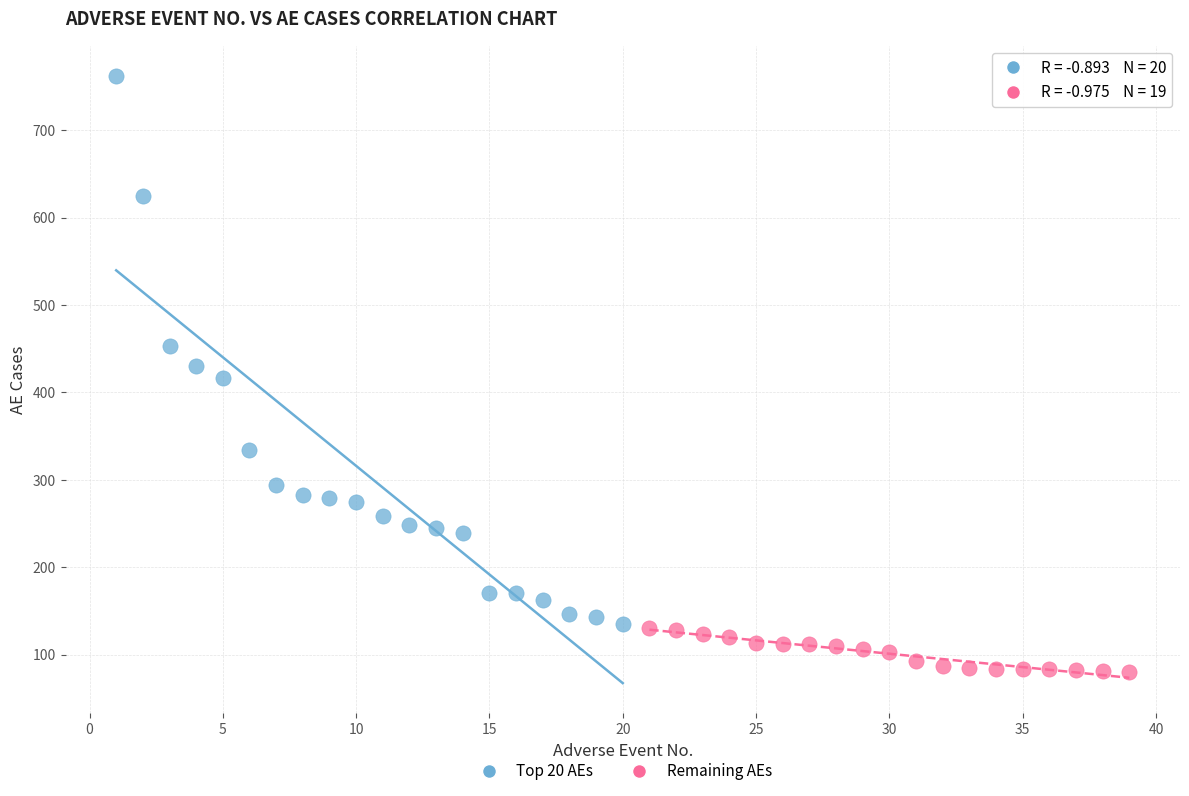

What are all the series names shown in the legend?

Top 20 AEs, Remaining AEs